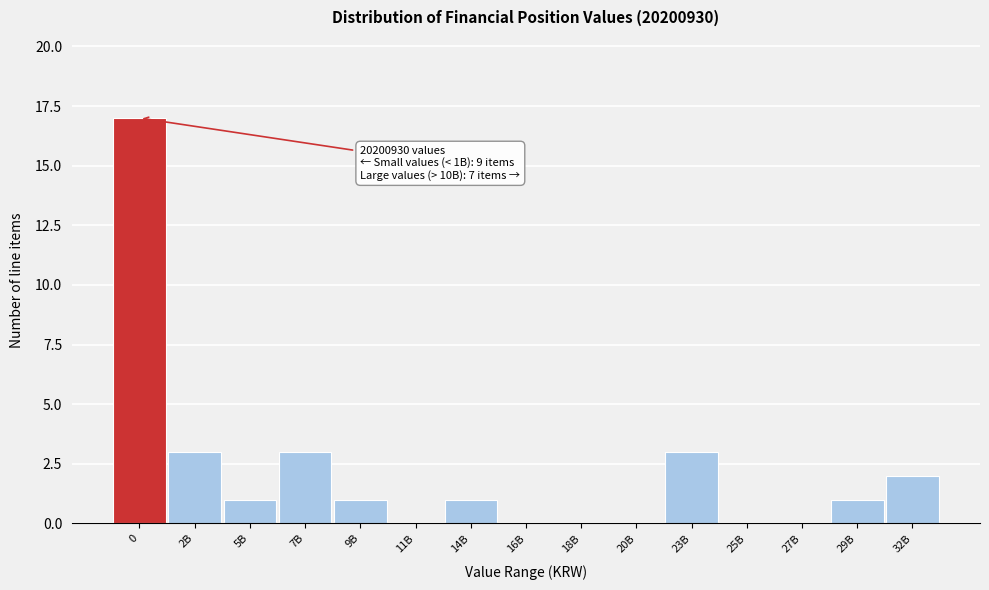

Reading left to right, transcribe all the data shown in this chart.

0=17	2B=3	5B=1	7B=3	9B=1	11B=0	14B=1	16B=0	18B=0	20B=0	23B=3	25B=0	27B=0	29B=1	32B=2